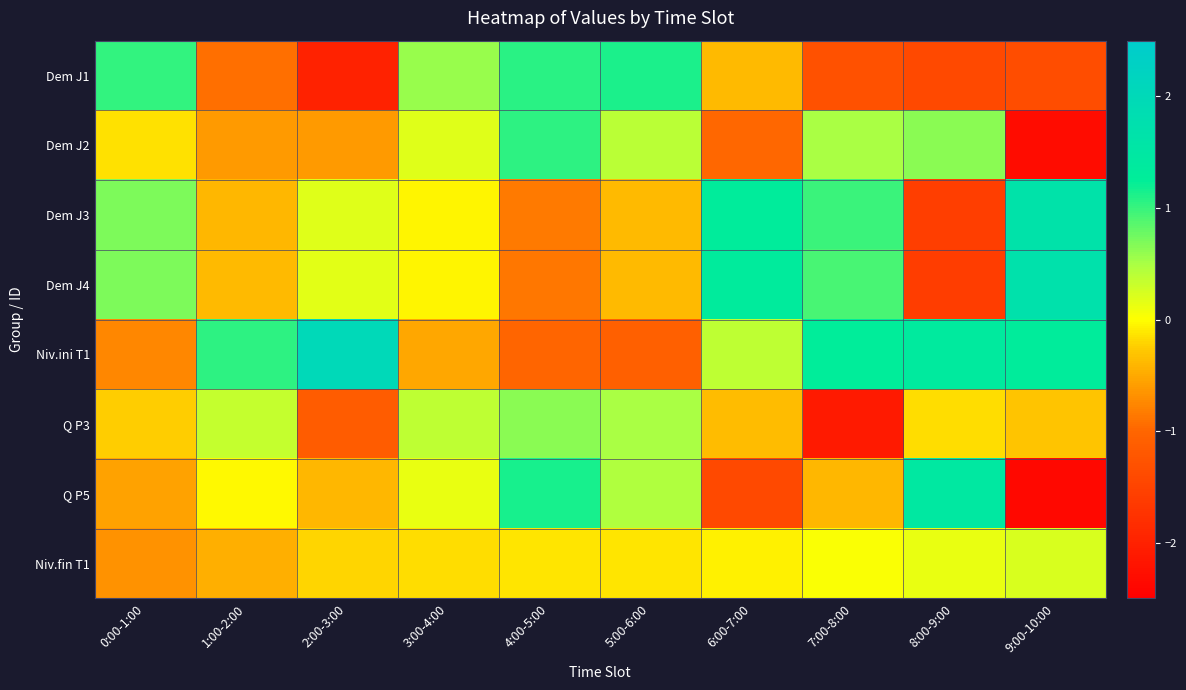

What is the total value across all series at 7:00-8:00?

-0.1